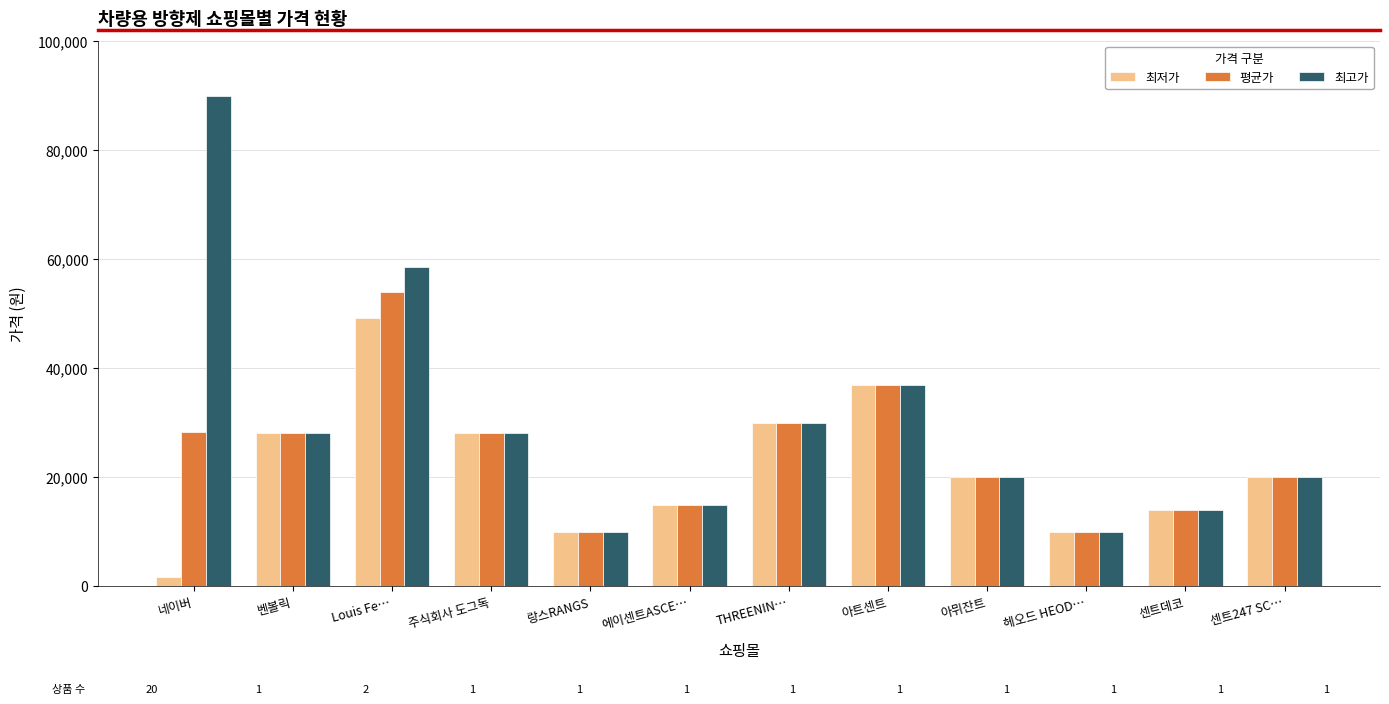

What is the approximate value of 최저가 at 랑스RANGS, to the nearest 10?

9900